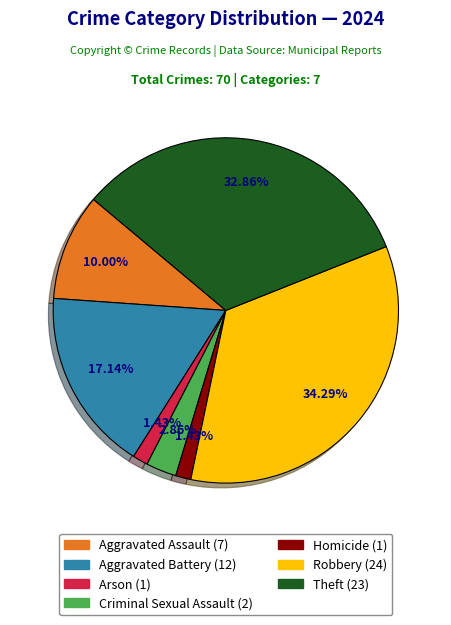

Combined, do Aggravated Assault and Arson account for over 50%?

No